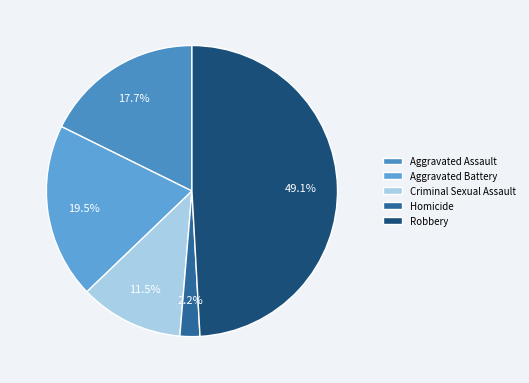

How many segments does this pie chart have?

5